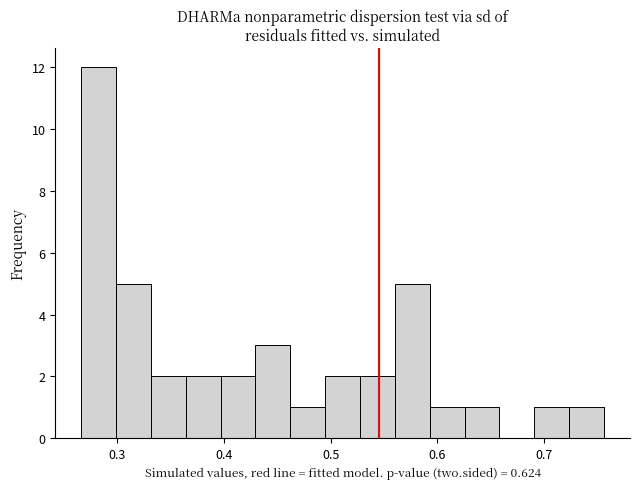

Around what value on the x-axis is the tallest bar? Give the approximate position of its centre, as read against the axis.

0.28